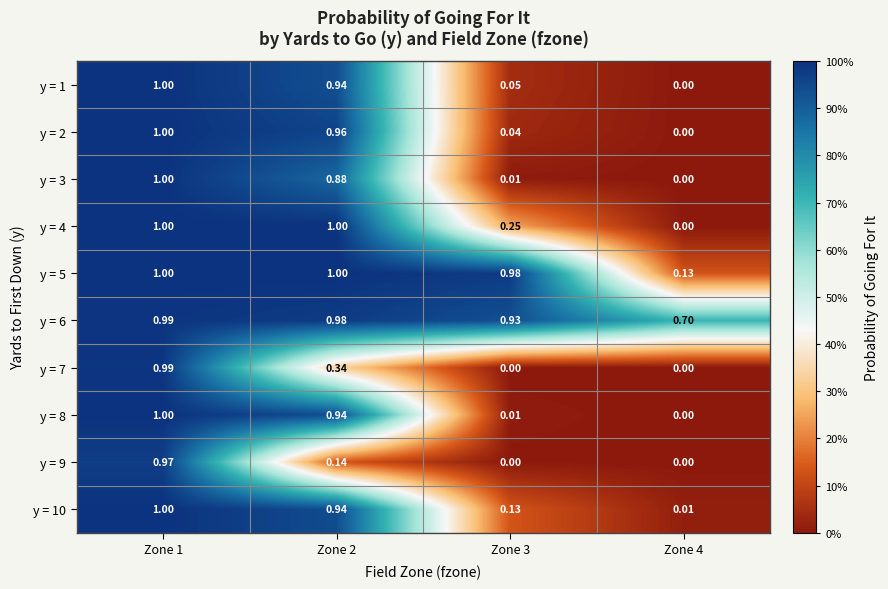

Is the value of y = 4 at Zone 2 greater than the value of y = 10 at Zone 3?

Yes